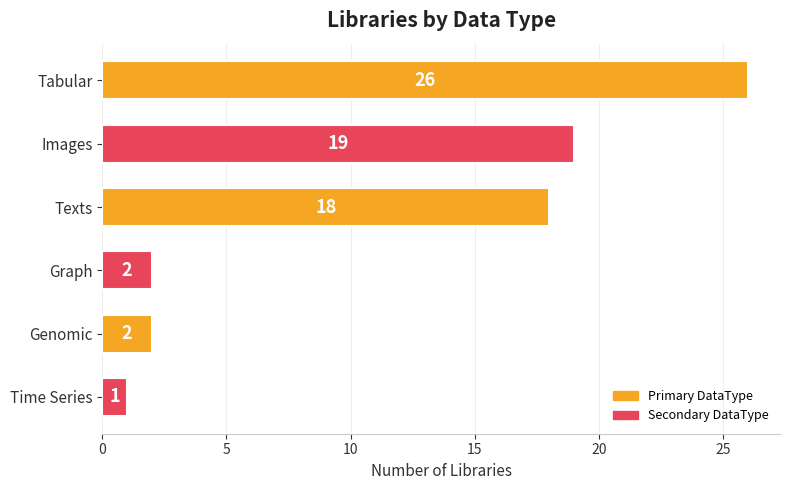

What is the maximum value shown in the chart?

26